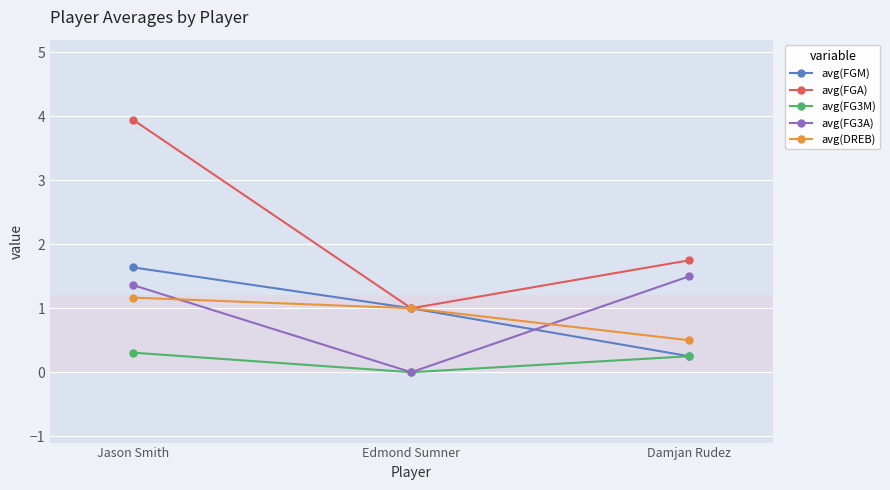

What is the maximum value for avg(DREB)?

1.2